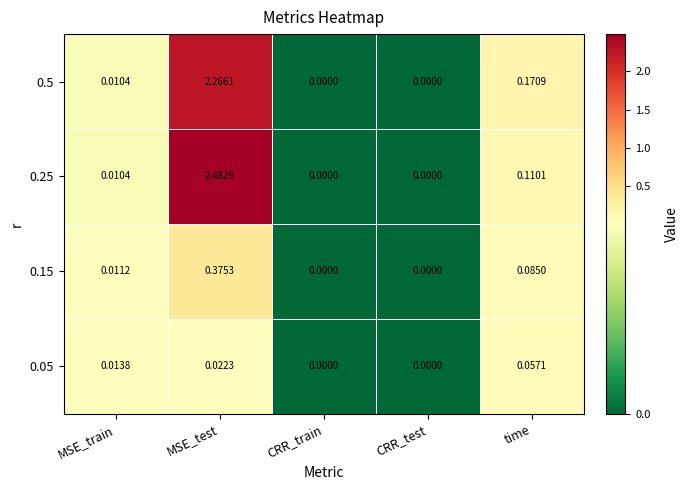

How many categories are shown in the chart?

5